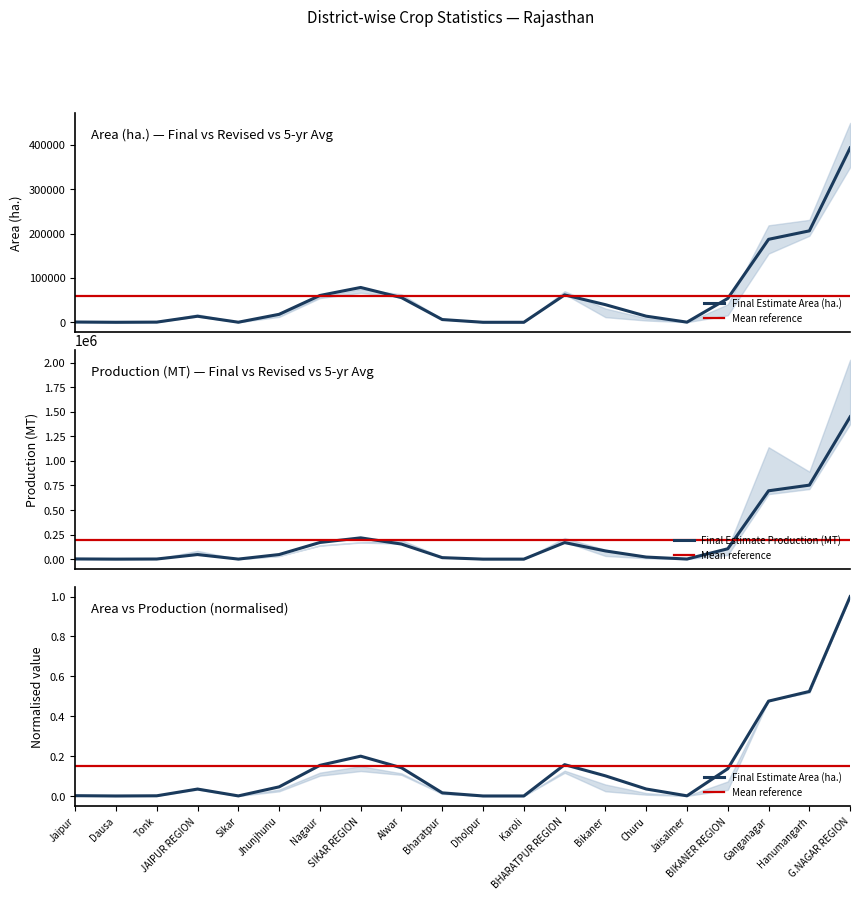

How many categories are shown in the chart?

20